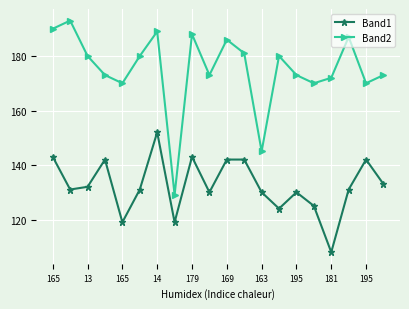

Which series has the widest spread of values?

Band2